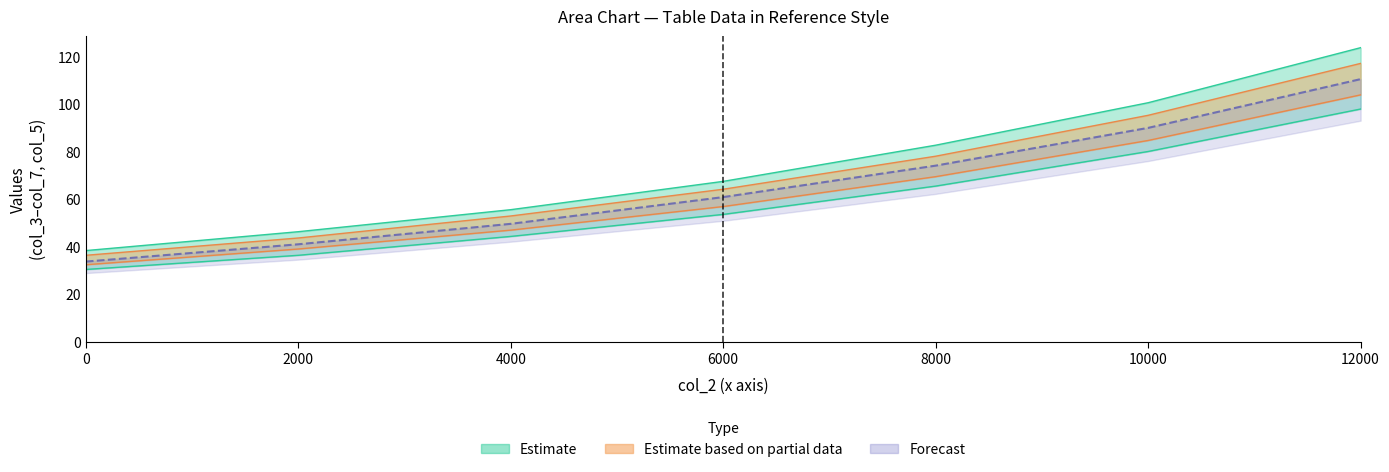

How many values in the col_5 series exceed 60?

4